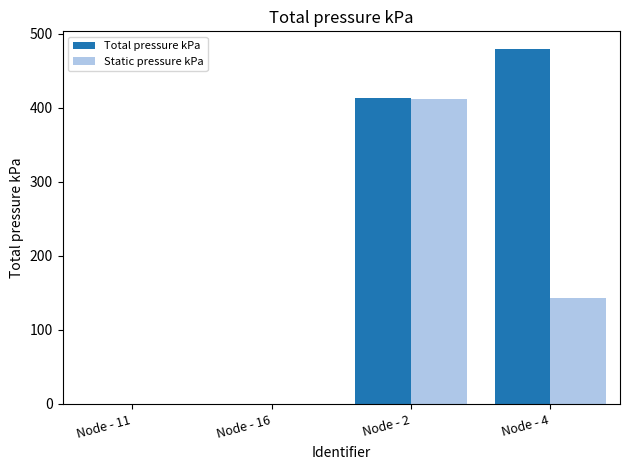

What is the difference between the Static pressure kPa values at Node - 16 and Node - 2?

412.1